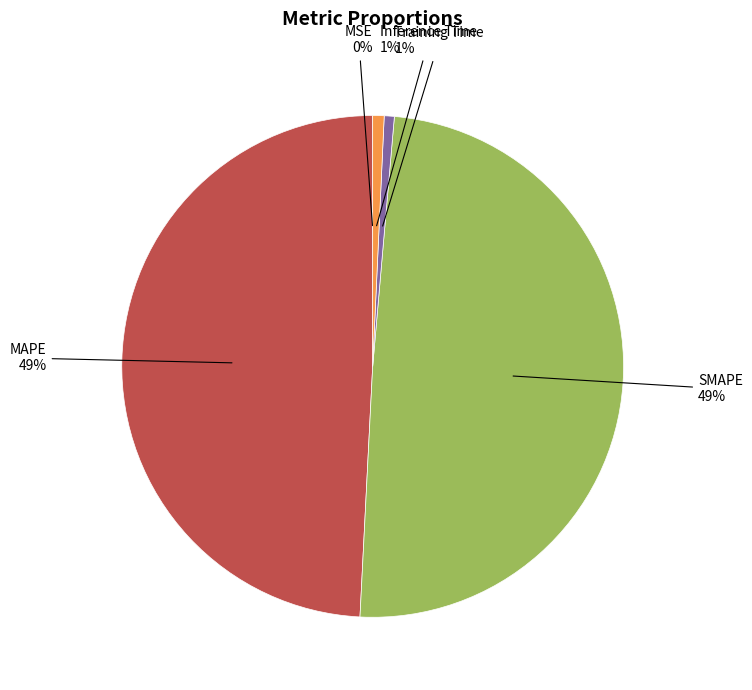

To the nearest percent, what is the average slice percentage?

20%